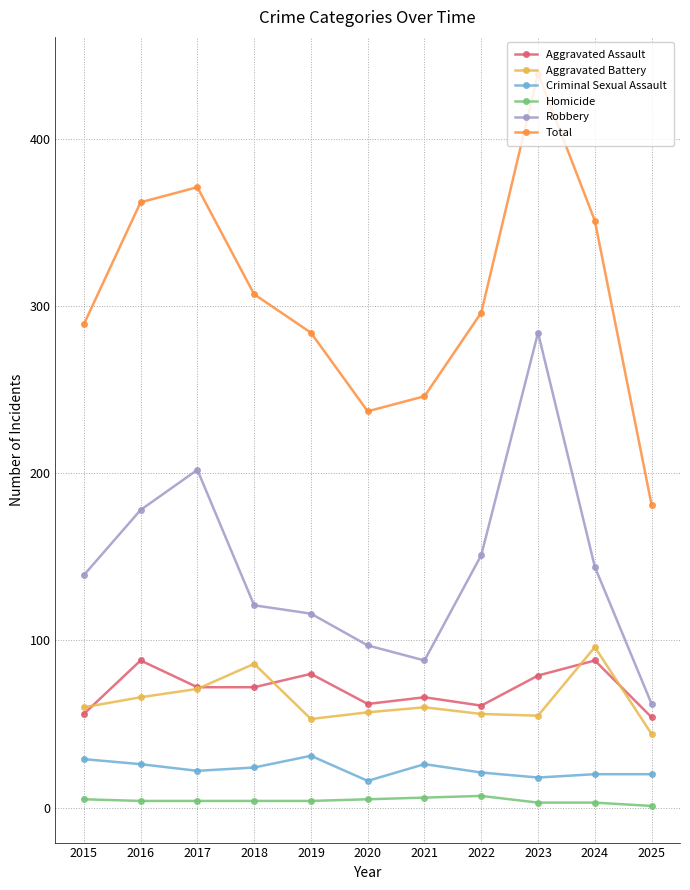

Is the value of Criminal Sexual Assault at 2015 greater than the value of Aggravated Assault at 2018?

No